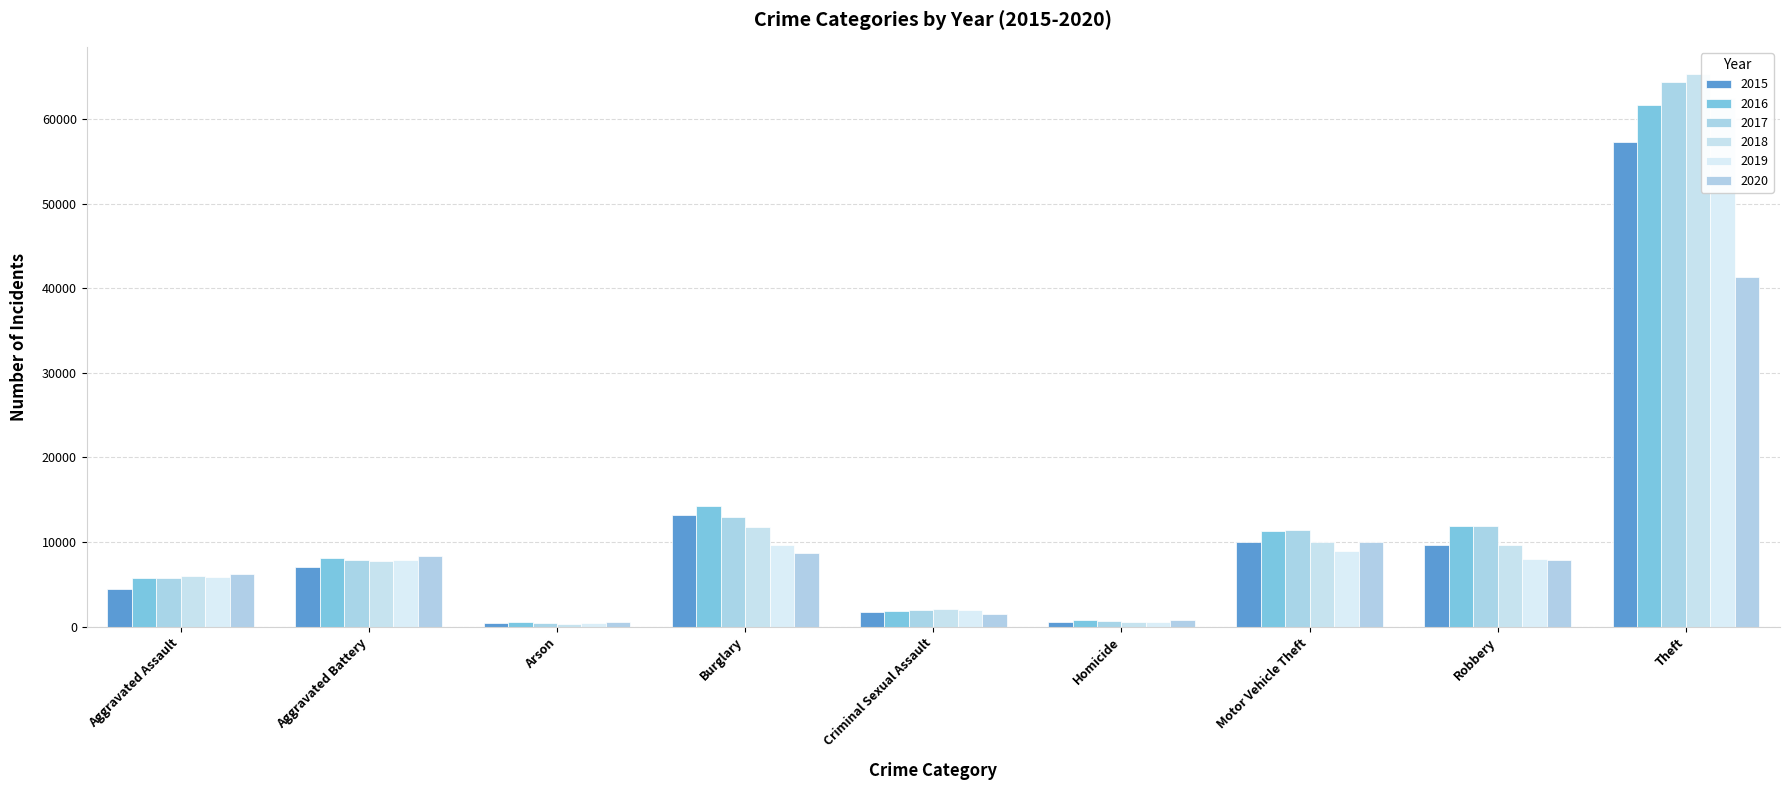

At Aggravated Assault, list the series in order from largest to smallest.

2020, 2018, 2019, 2017, 2016, 2015